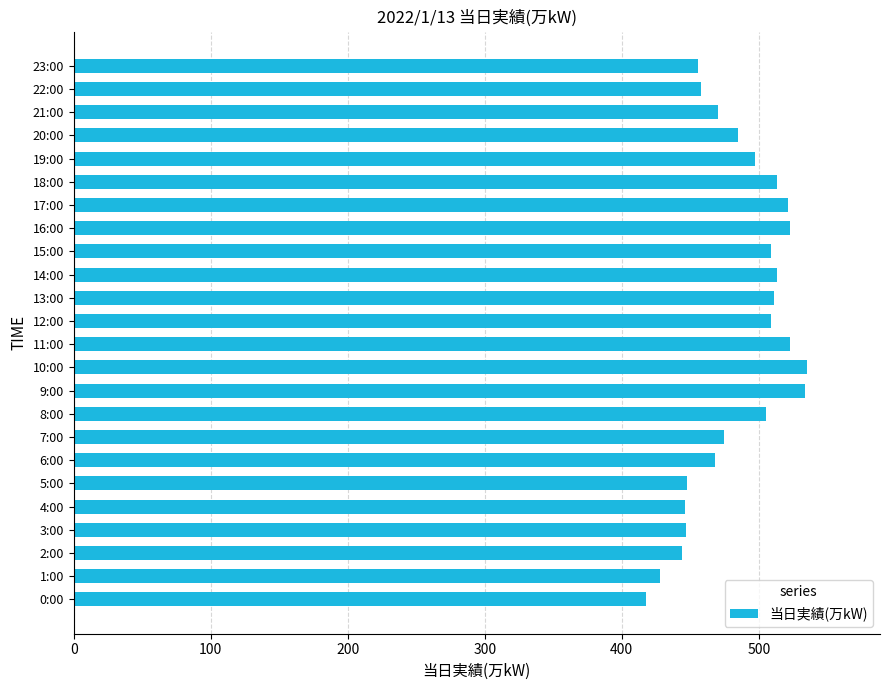

Read the value at 7:00, to the nearest 50.

500